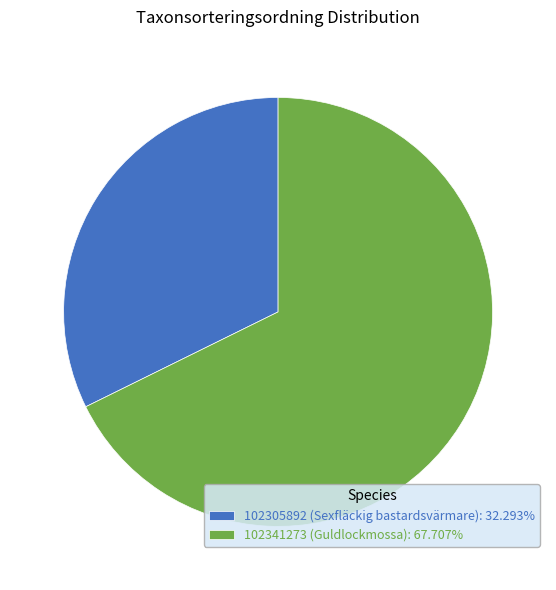

Does 102341273 (Guldlockmossa) account for over 50% of the chart?

Yes